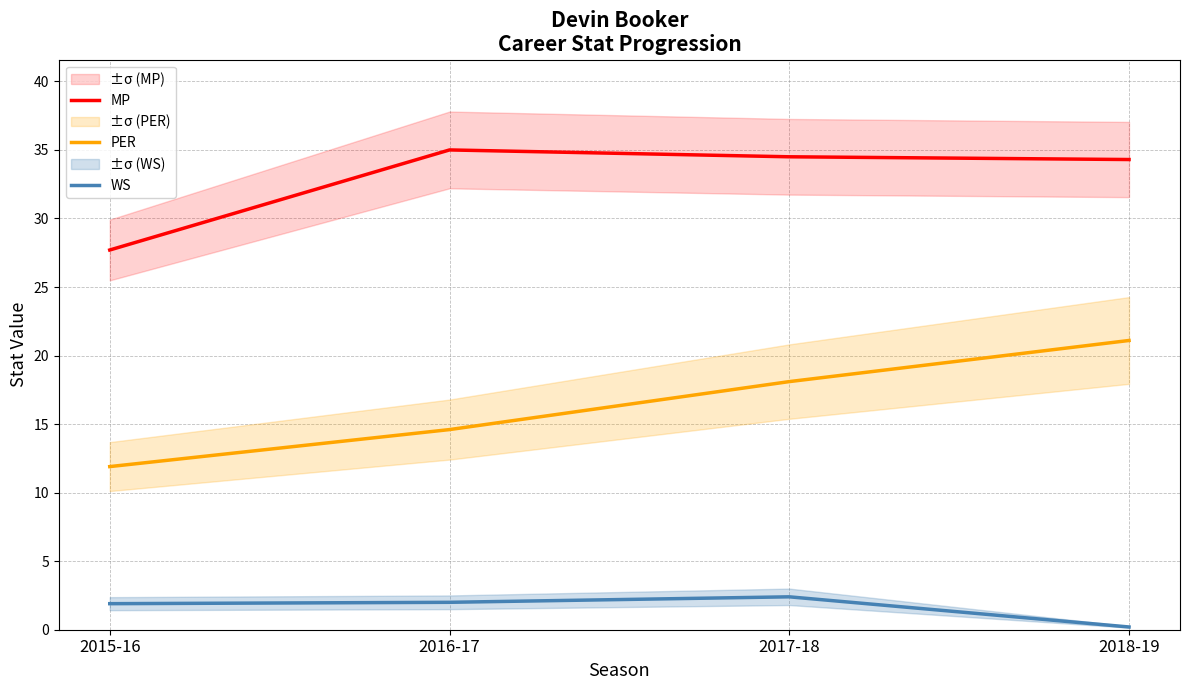

Is the value of WS at 2016-17 greater than the value of MP at 2016-17?

No